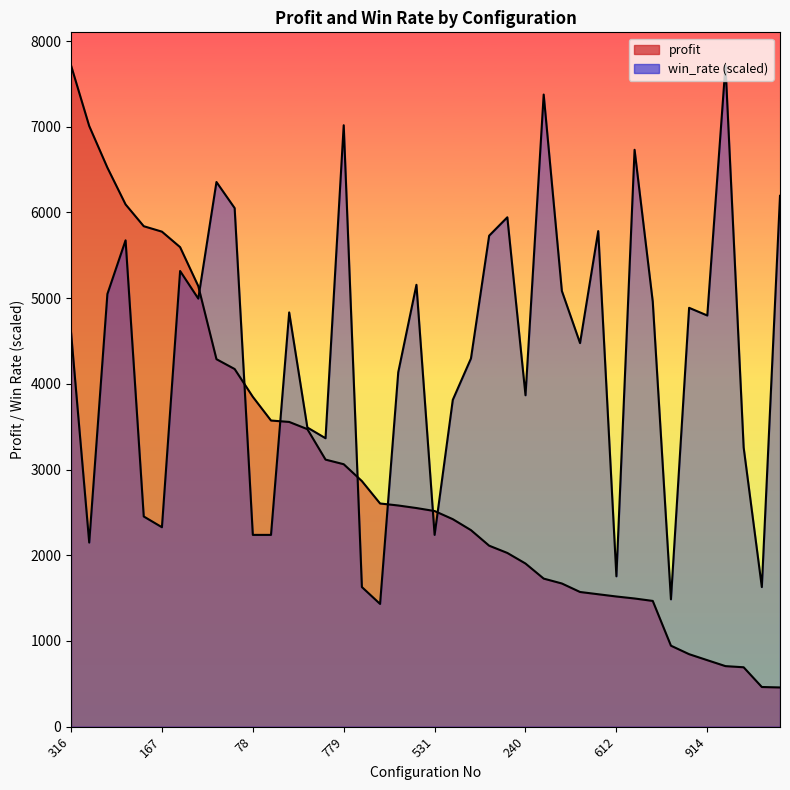

What is the difference between the profit values at 280 and 914?

169.1